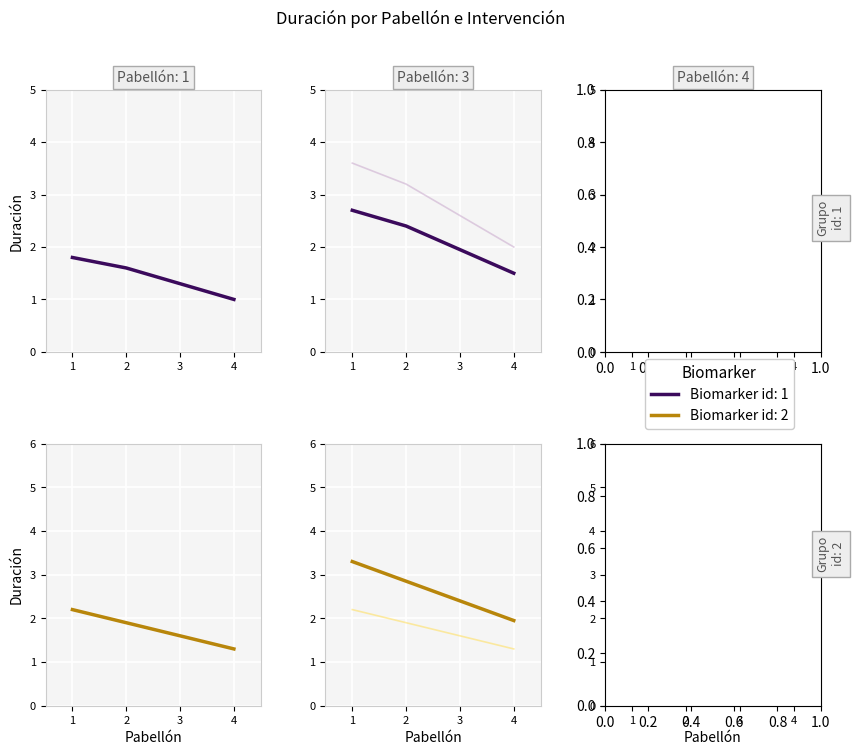

List the labels in order of value, smallest first.

4, 3, 2, 1